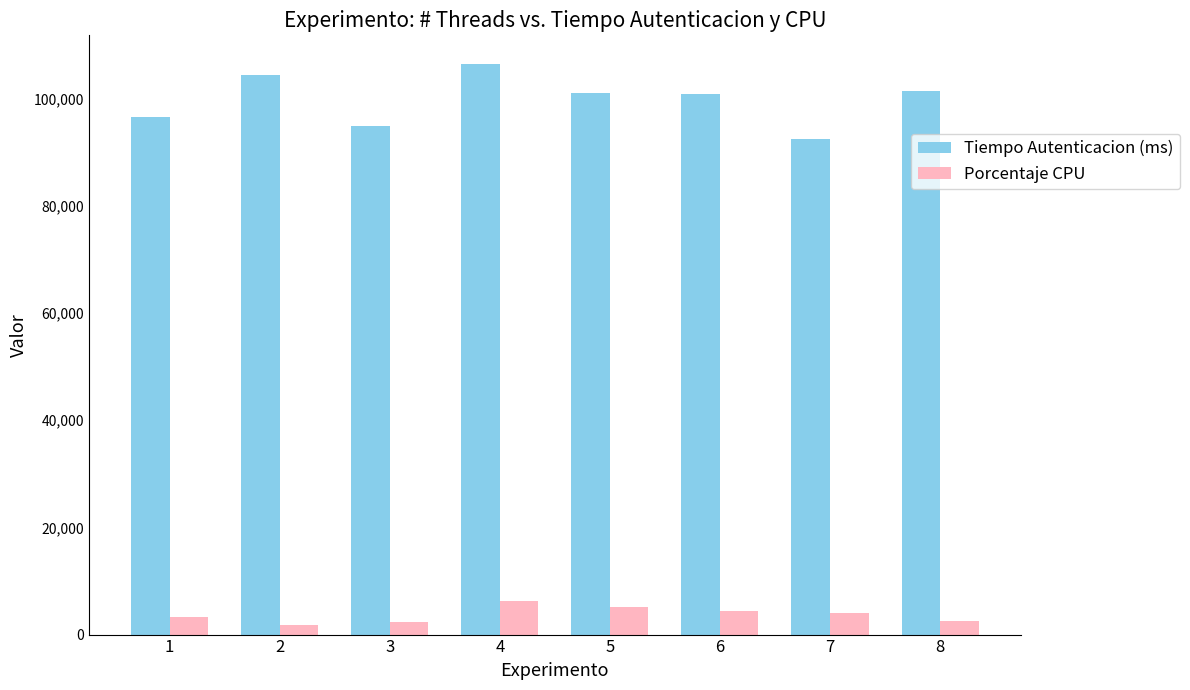

What is the highest value of the Porcentaje CPU series?

6301